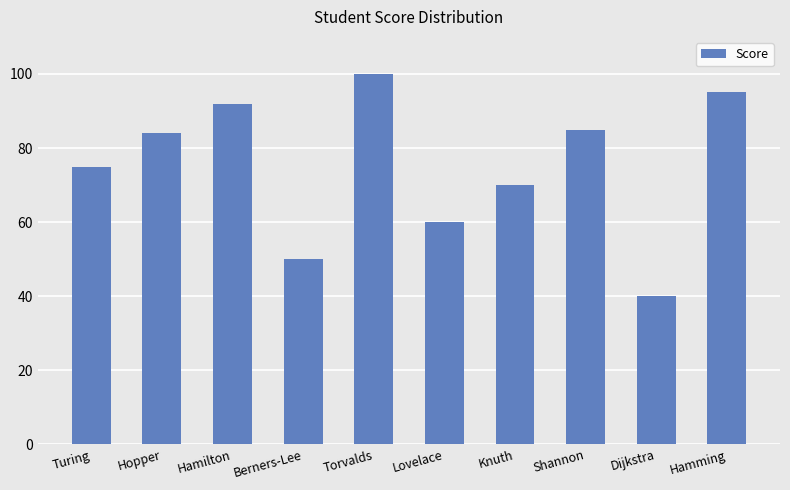

How many bars are there in total?

10